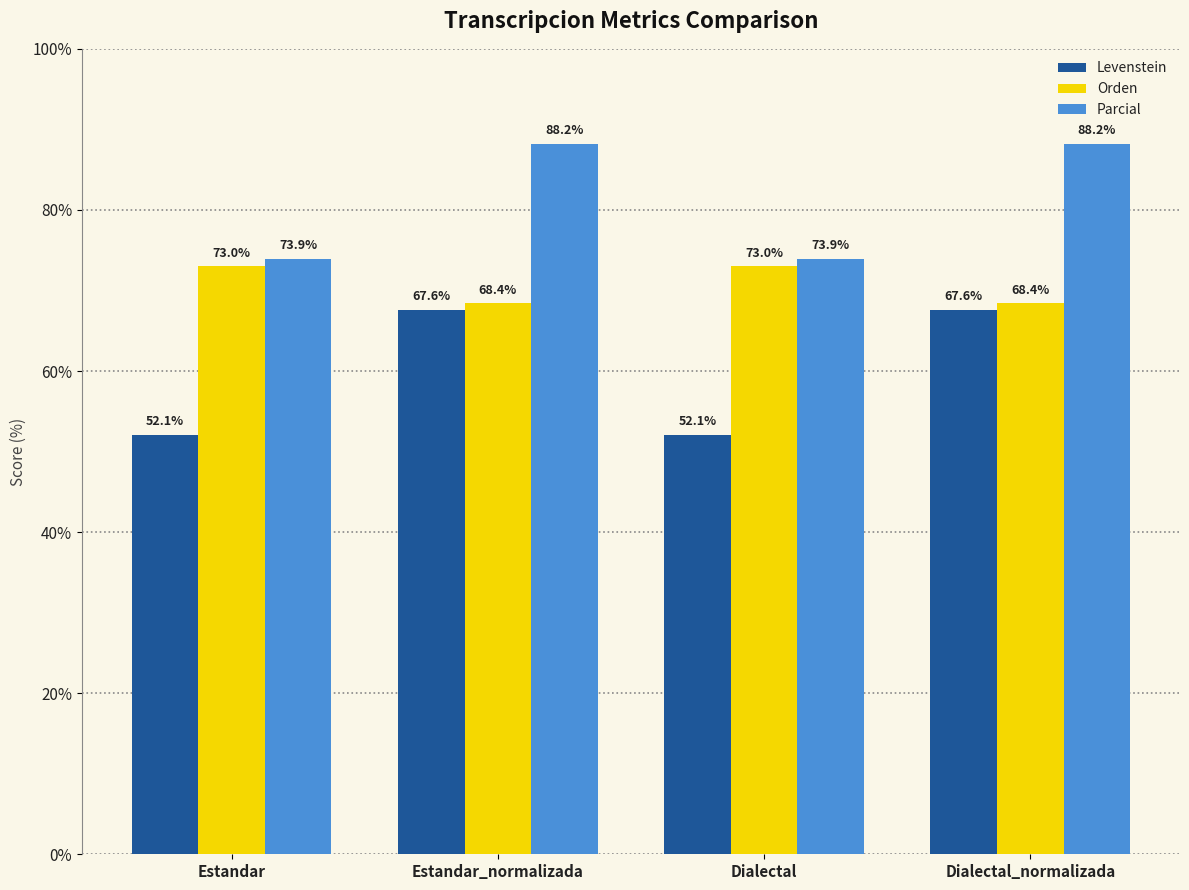

True or false: Orden has a value of 129.2 at Dialectal.

False